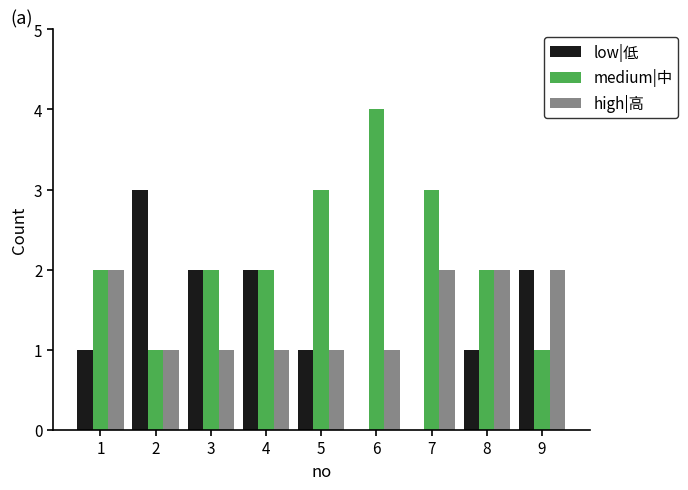

Are the bars grouped side by side (vs. stacked)?

Yes